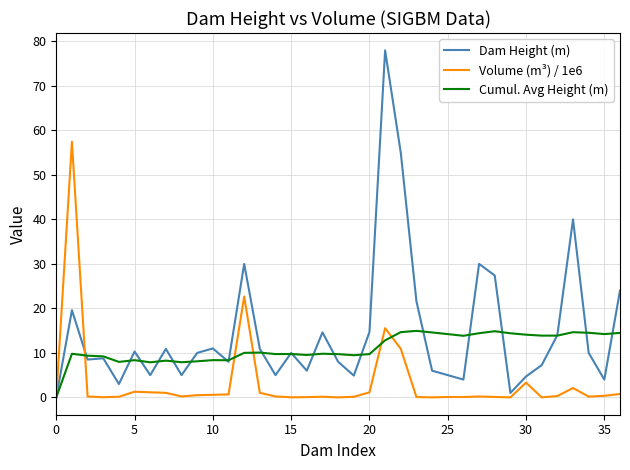

What is the maximum value for Cumul. Avg Height (m)?

14.9